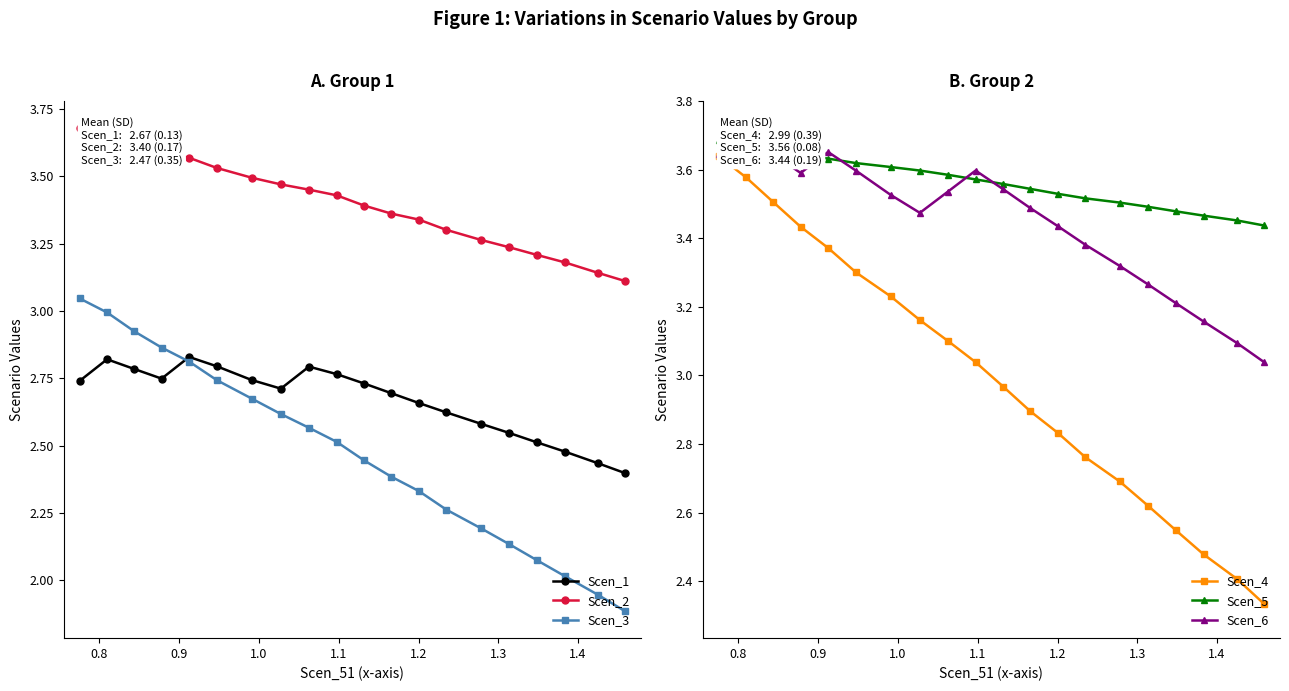

What is the lowest value of the Scen_6 series?

3.0